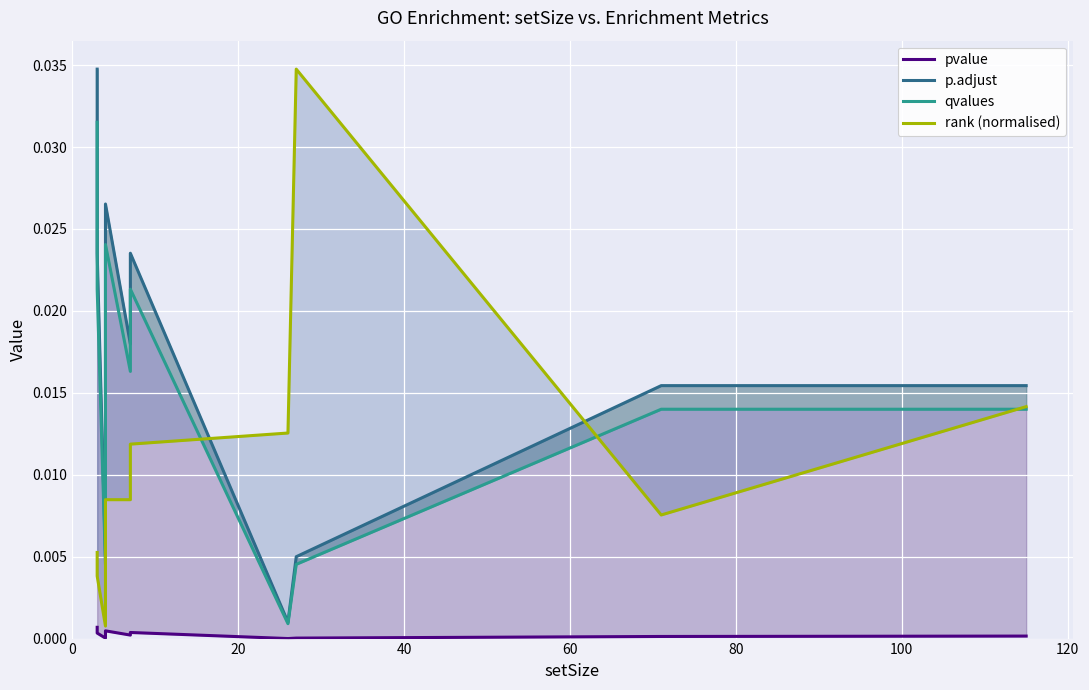

What are all the series names shown in the legend?

pvalue, p.adjust, qvalues, rank (normalised)